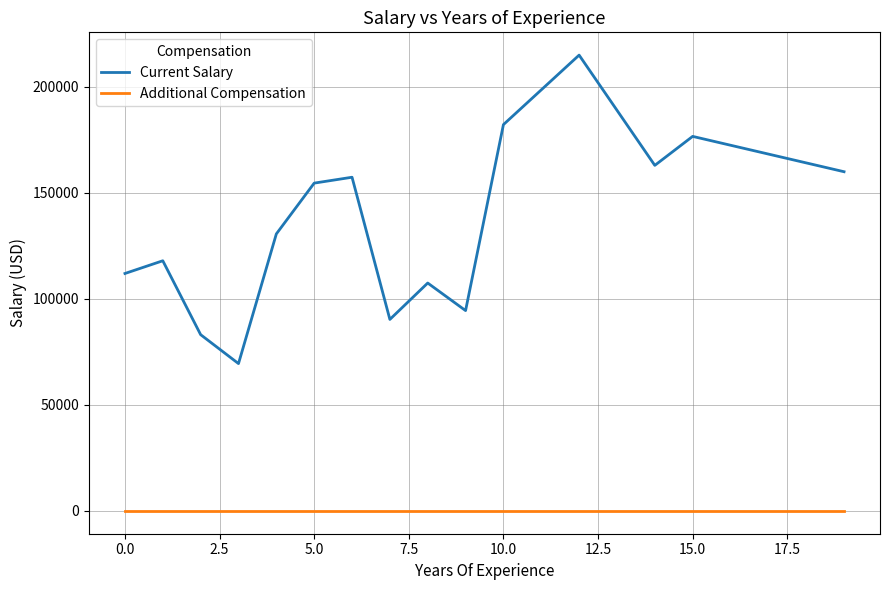

True or false: Current Salary and Additional Compensation cross at least once.

False